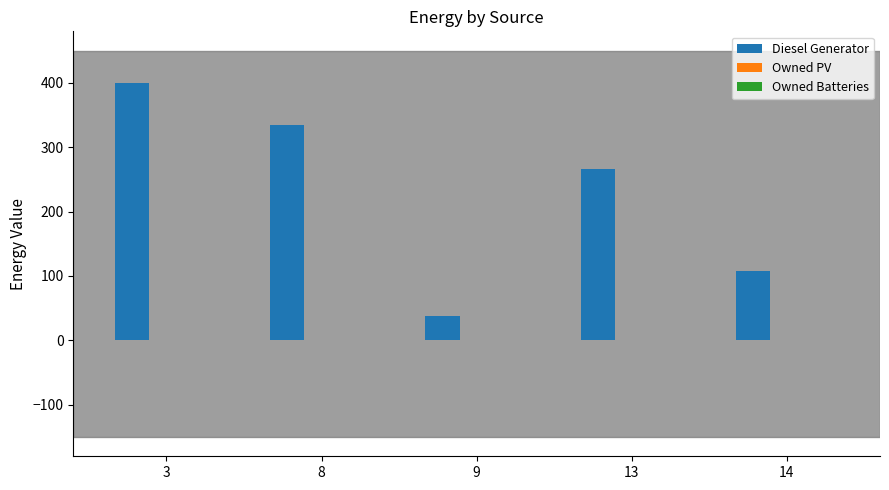

What is the difference between the second highest and minimum values?

297.0